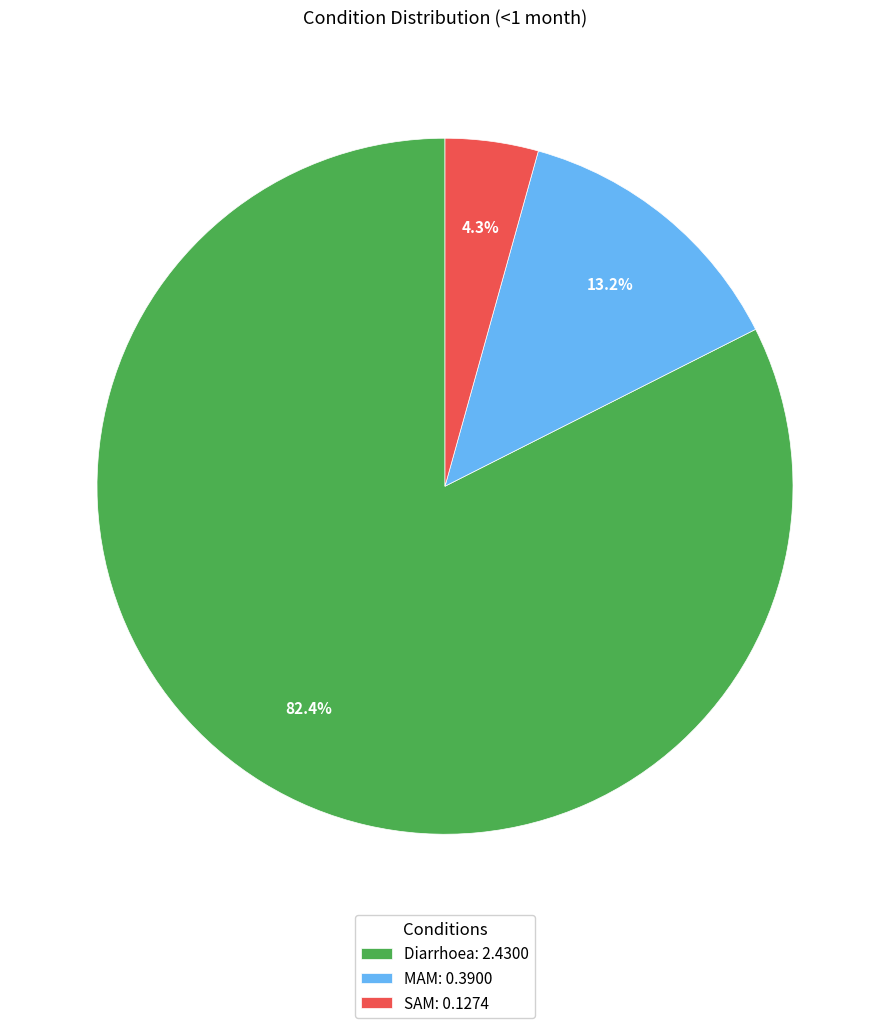

True or false: MAM accounts for 13% of the total.

True